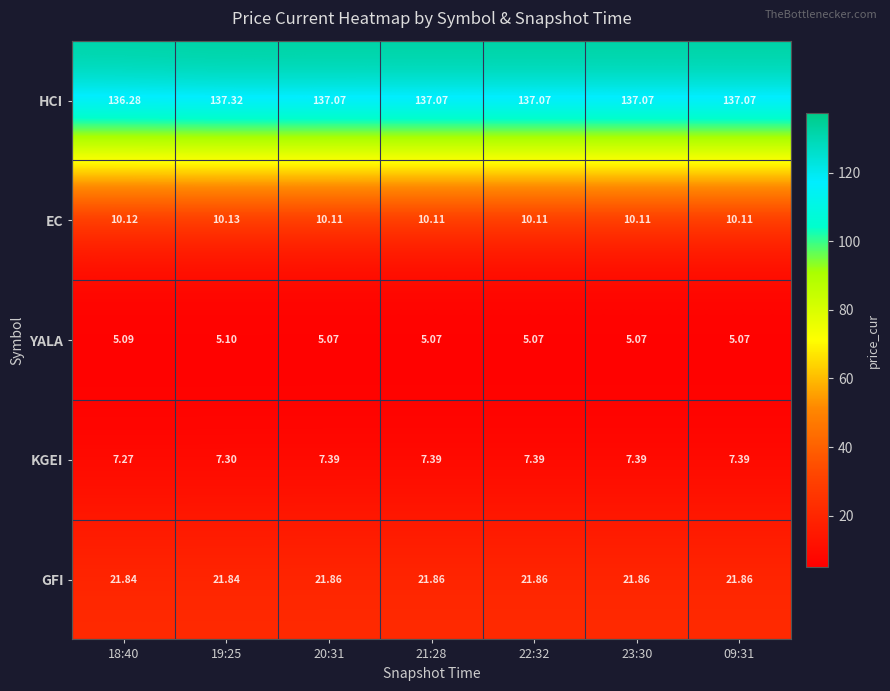

What is the smallest value displayed?

5.1